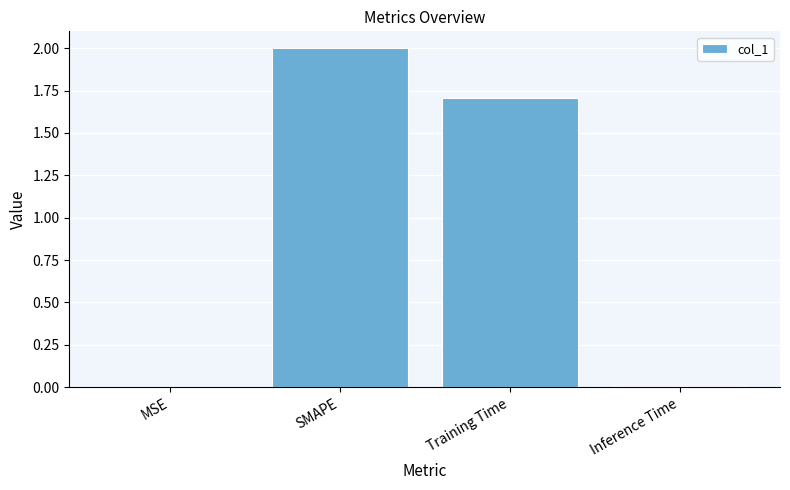

What is the average value?

0.9